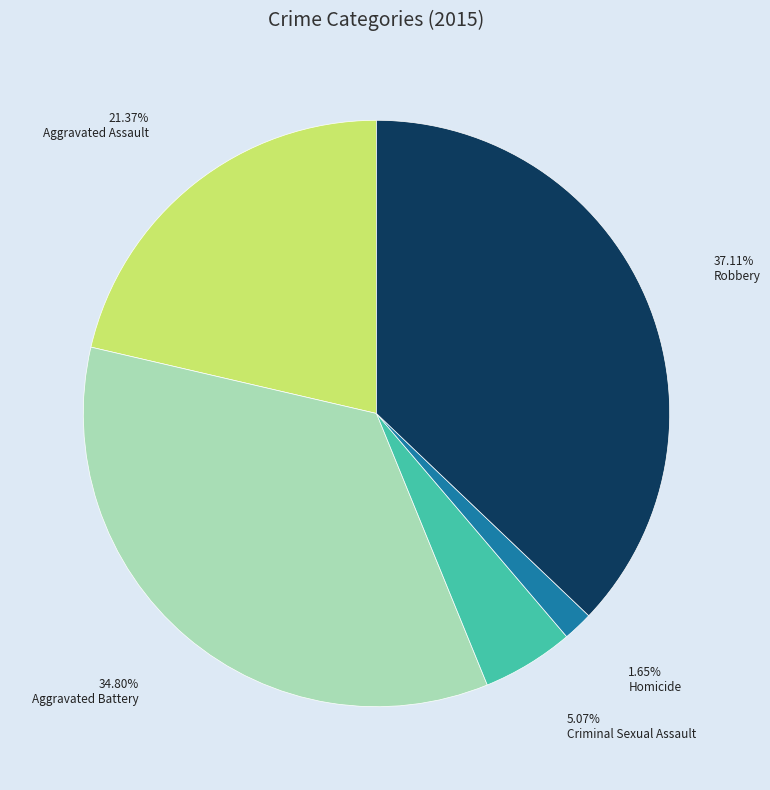

How much of the chart is everything except Aggravated Assault?

78.6%